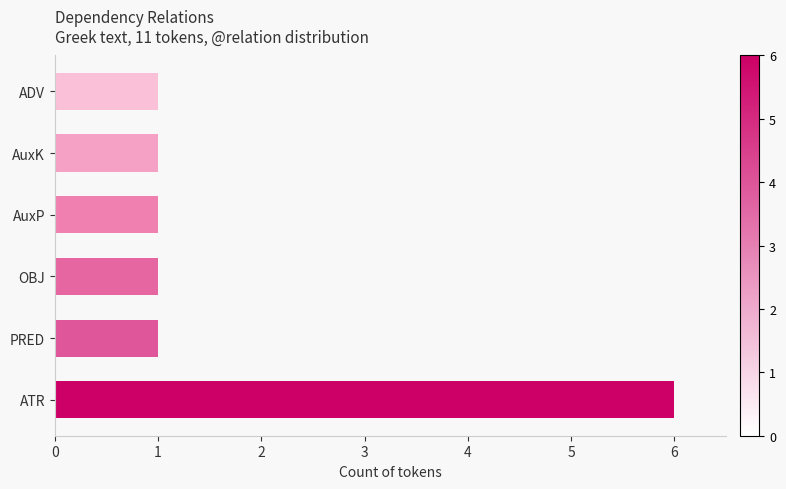

The value at AuxK is 1. True or false?

True